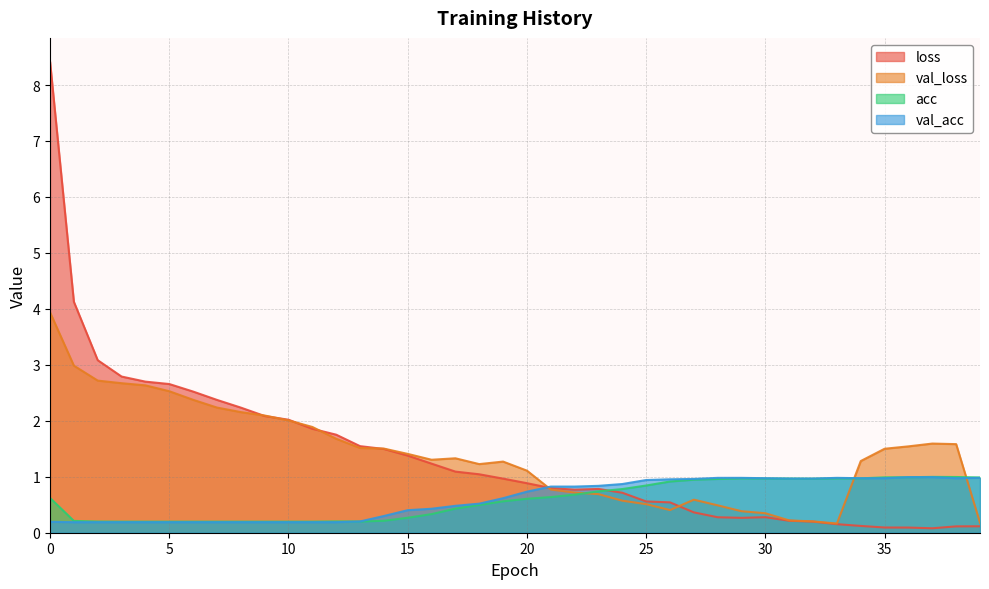

What is the difference between the highest and lowest values at 6?

2.3